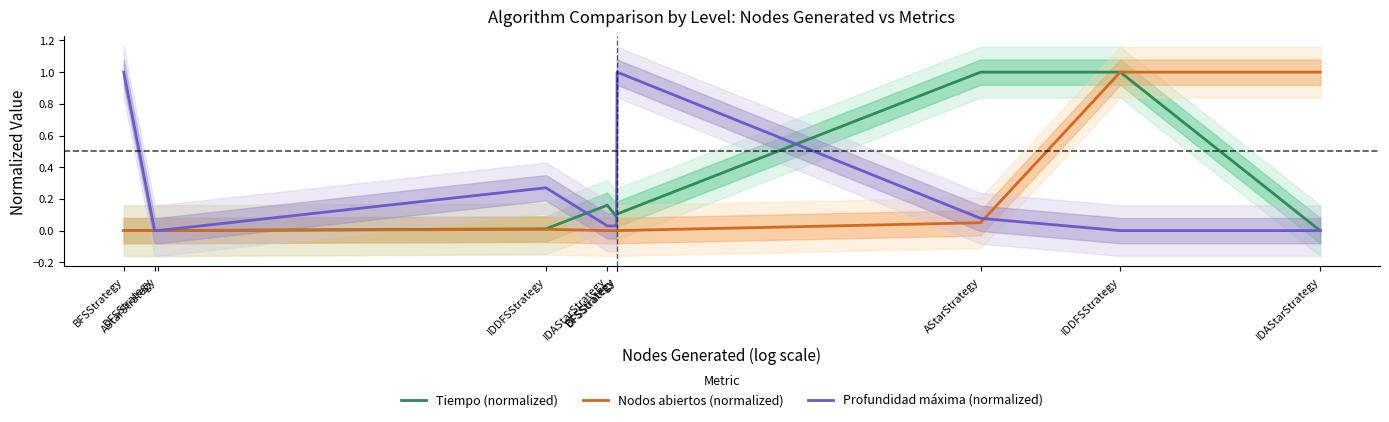

How many data points in Tiempo (normalized) are above 0?

8